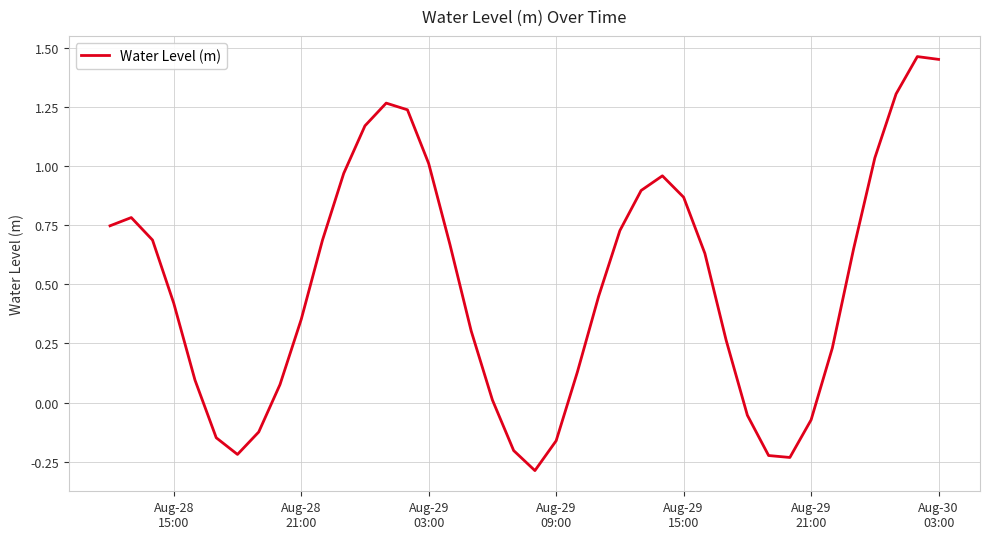

How many interior local valleys (lower than both neighbors) does the data have?

3